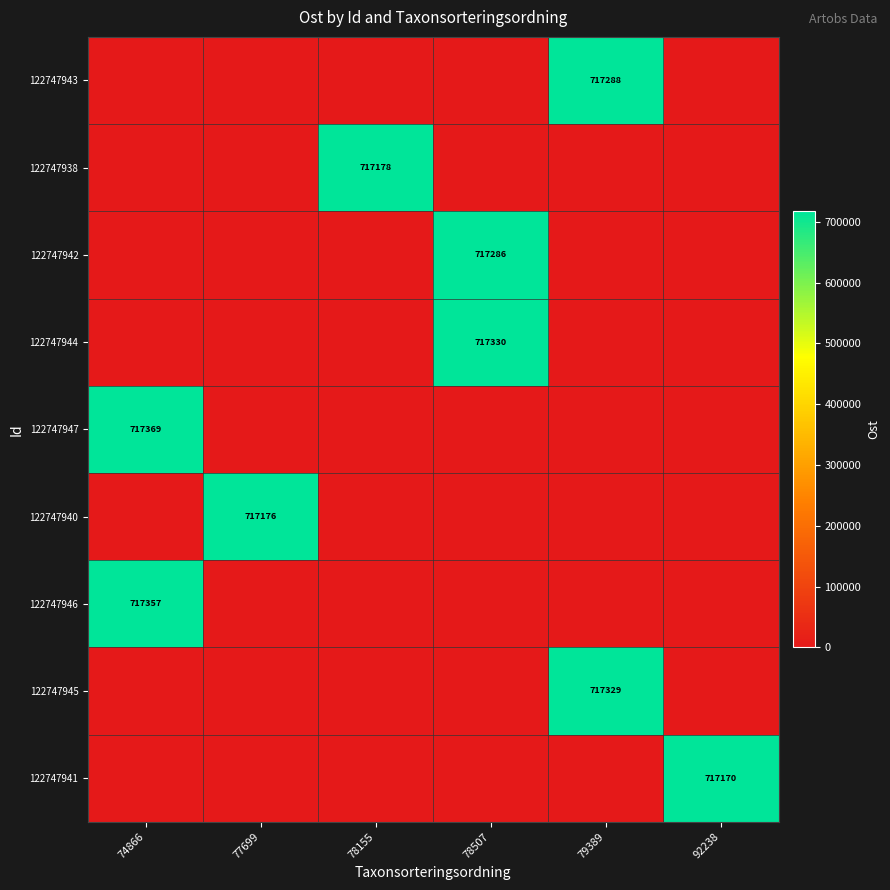

What is the total value across all series at 92238?

717170